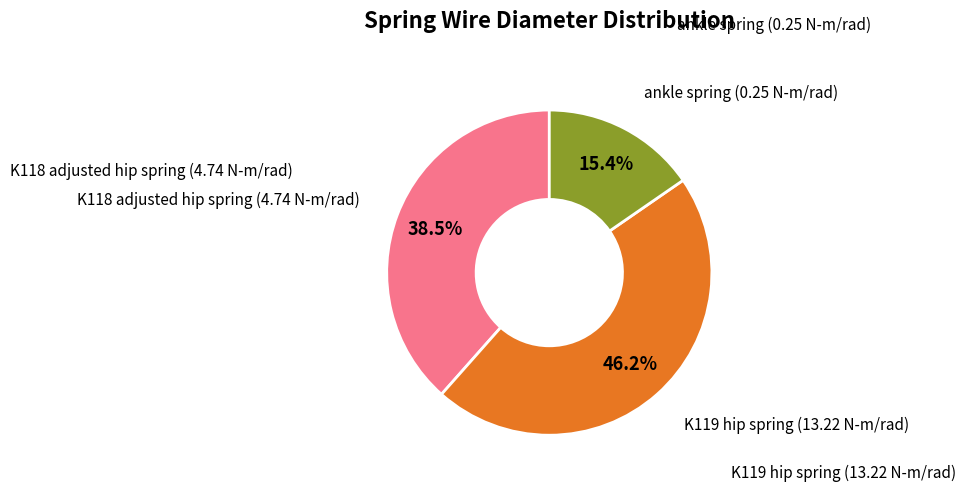

Is there a majority slice in this chart?

No